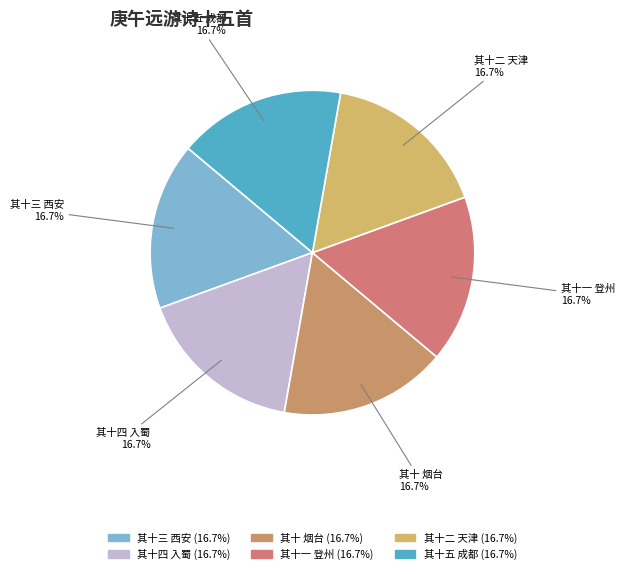

Count the number of slices in the pie.

6